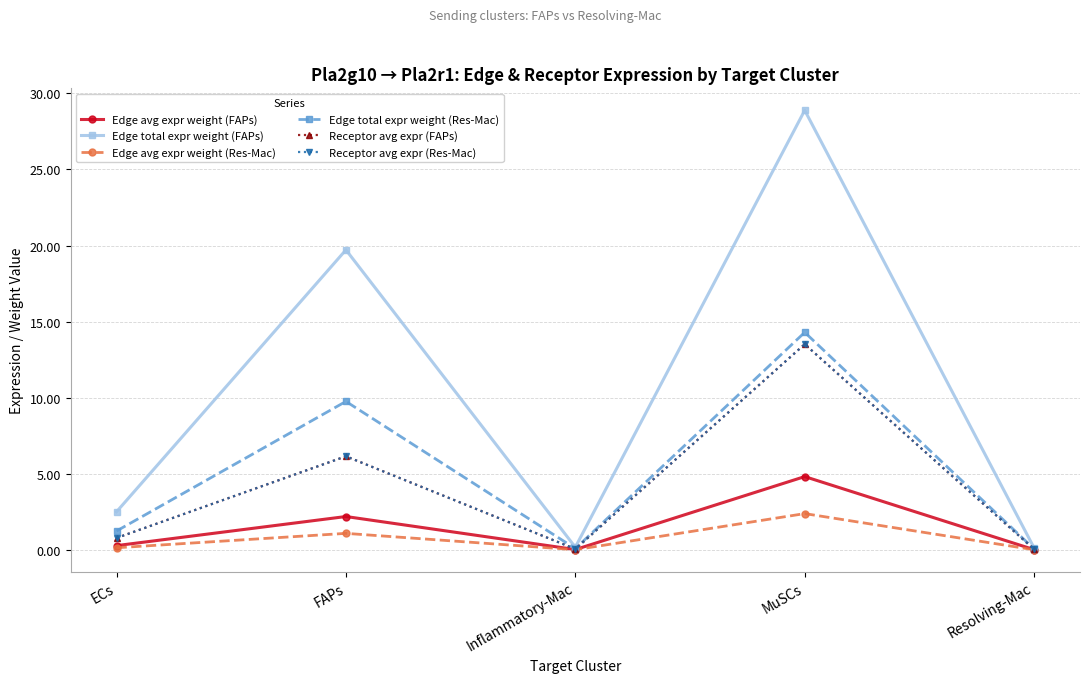

What position from the left is Resolving-Mac?

5